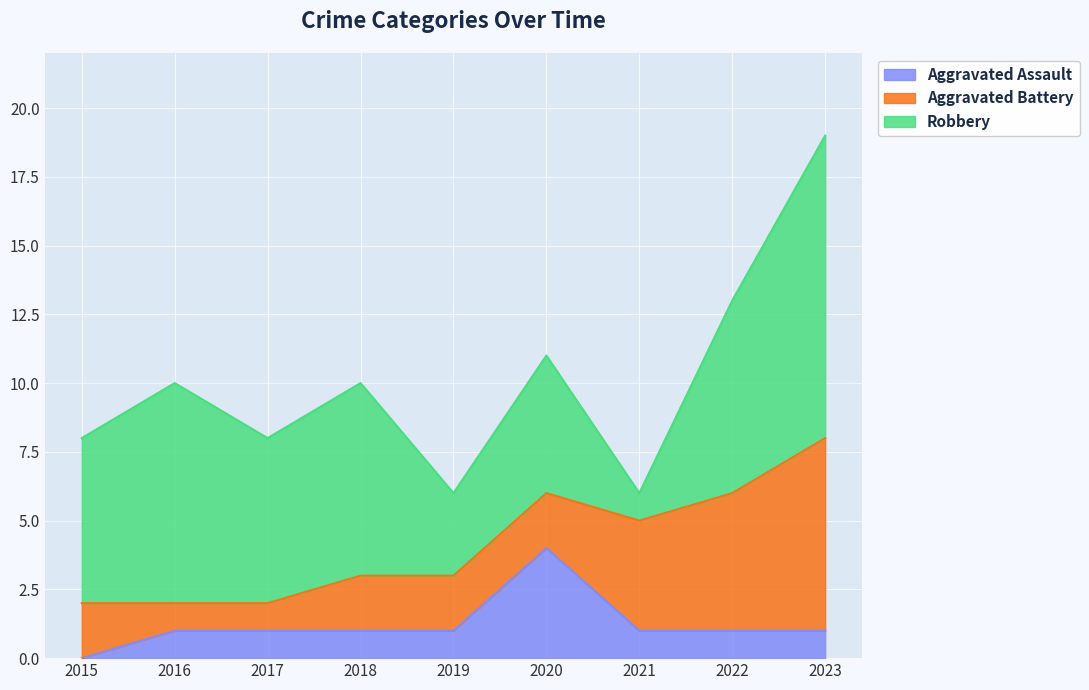

True or false: Aggravated Assault and Robbery intersect in this chart.

False